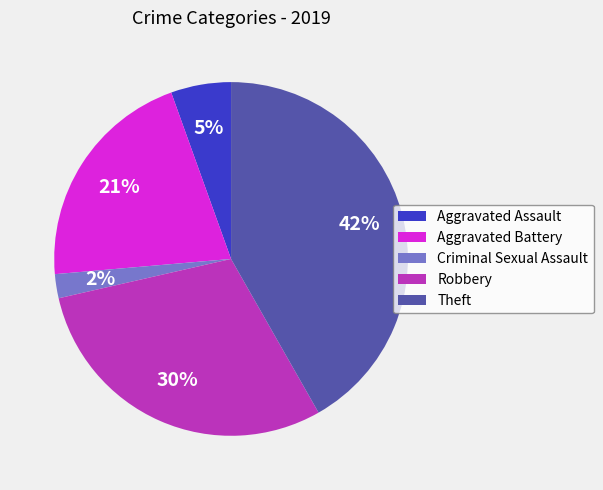

Rank the categories by value from highest to lowest.

Theft, Robbery, Aggravated Battery, Aggravated Assault, Criminal Sexual Assault